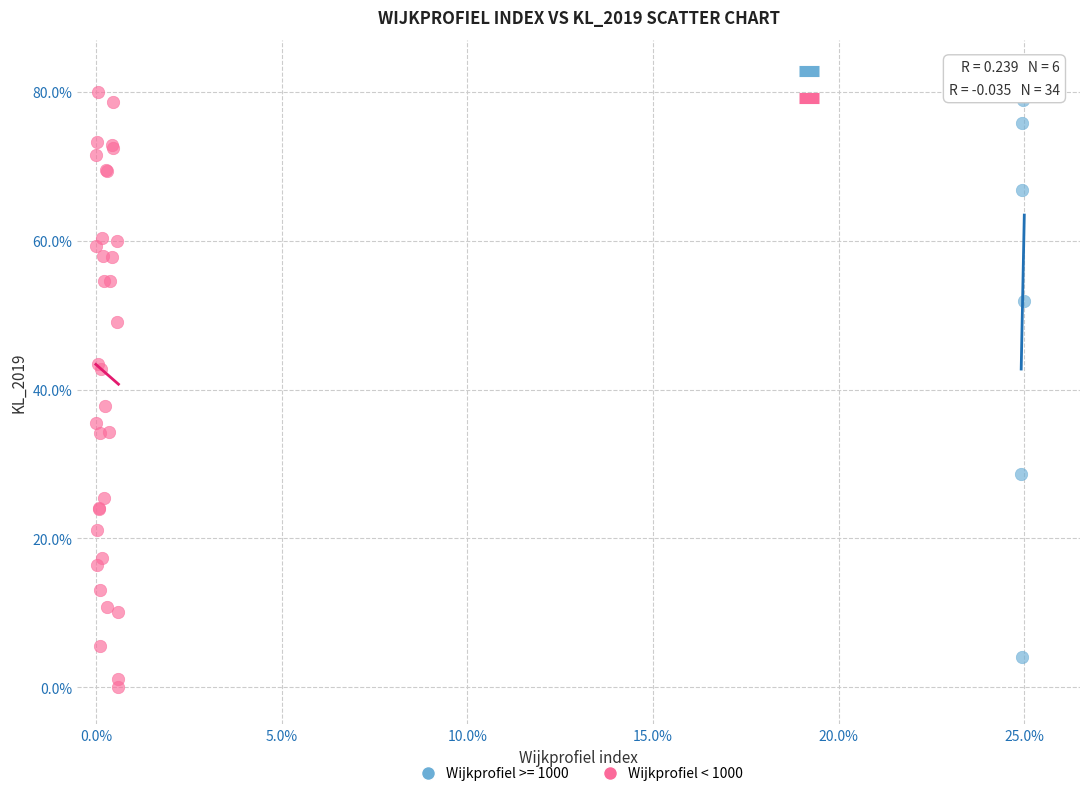

What are all the series names shown in the legend?

Wijkprofiel >= 1000, Wijkprofiel < 1000